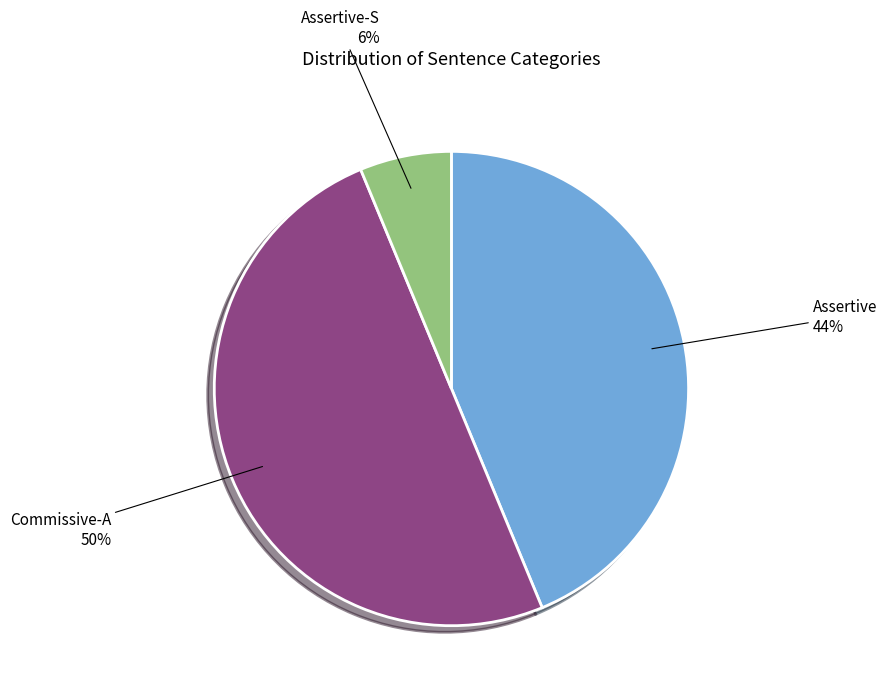

Combined, do Commissive-A and Assertive account for over 50%?

Yes